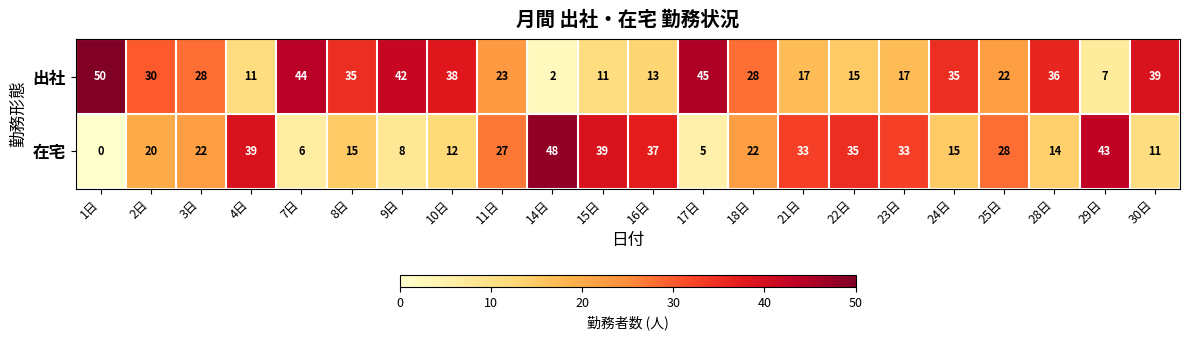

What is the difference between the 出社 values at 30日 and 23日?

22